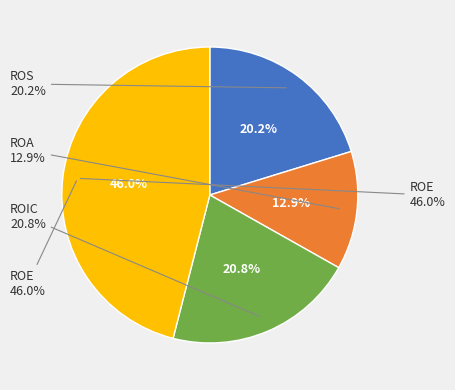

How many slices are in this pie chart?

4